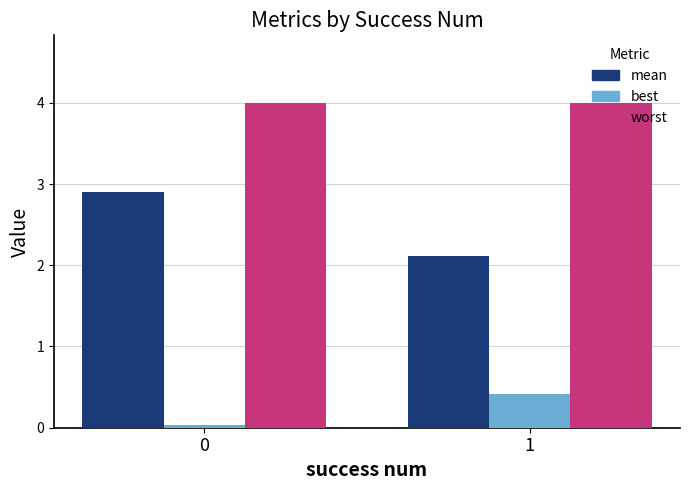

Read the worst value at 1.

4.0